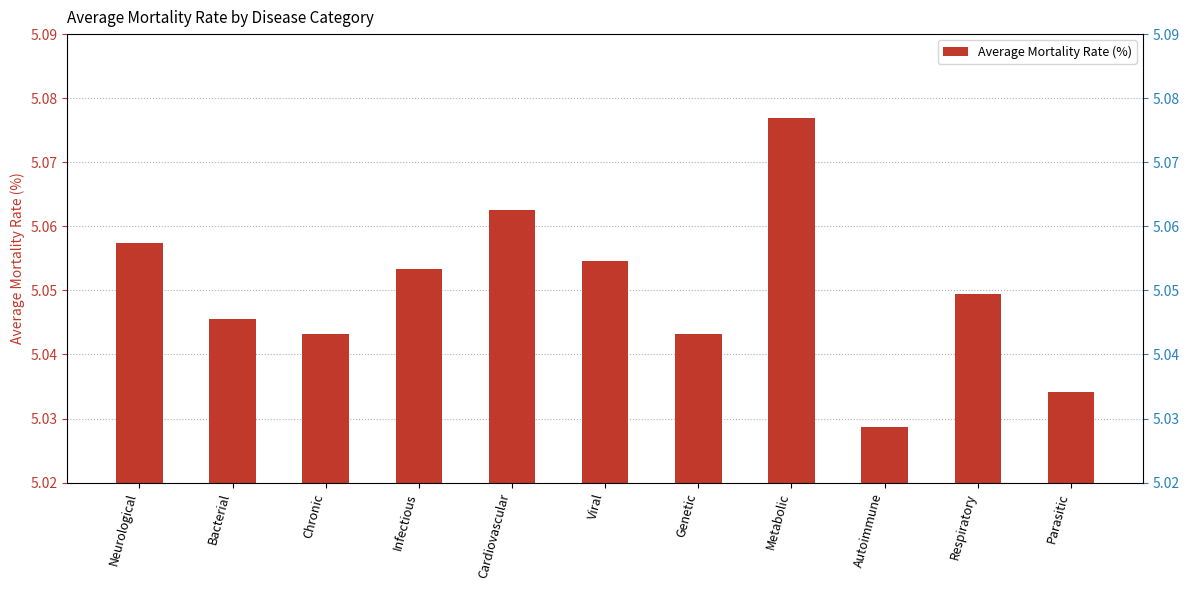

How many data points does each series have?

11